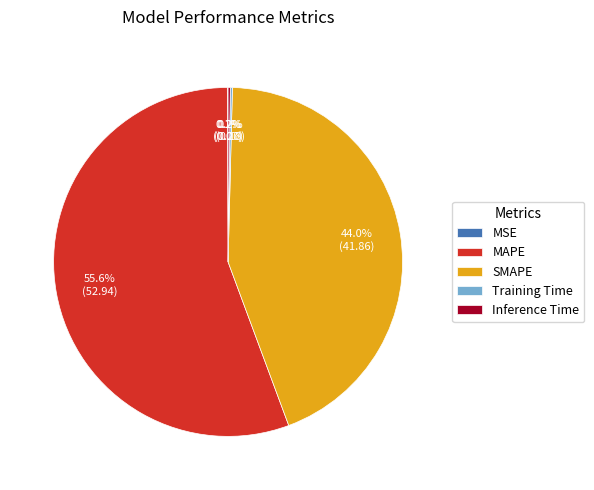

Approximately how many times larger is the value at SMAPE compared to MAPE?

0.8